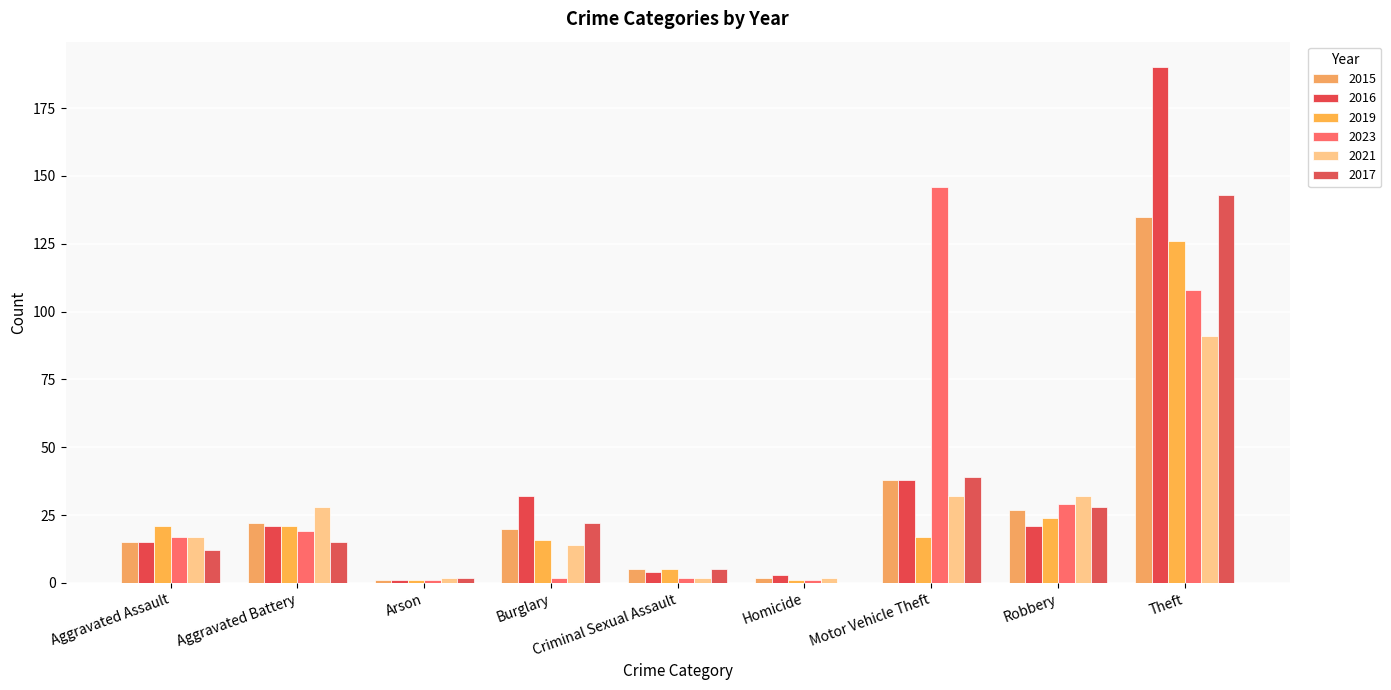

What is the difference between the highest and lowest values at Motor Vehicle Theft?

129